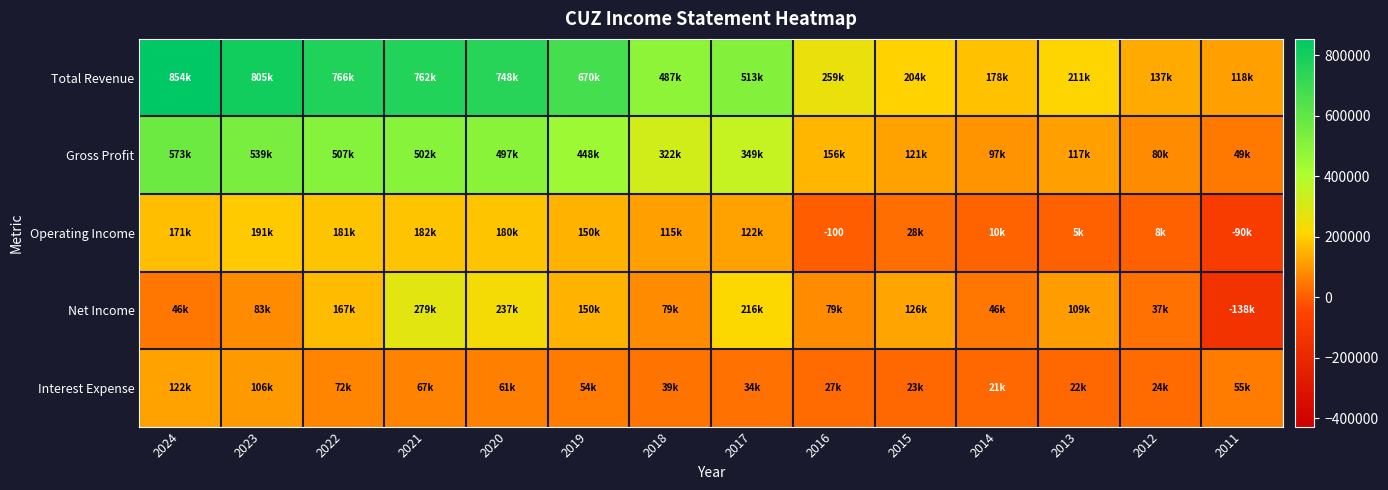

Rank the categories by Net Income value from highest to lowest.

2021, 2020, 2017, 2022, 2019, 2015, 2013, 2023, 2018, 2016, 2024, 2014, 2012, 2011